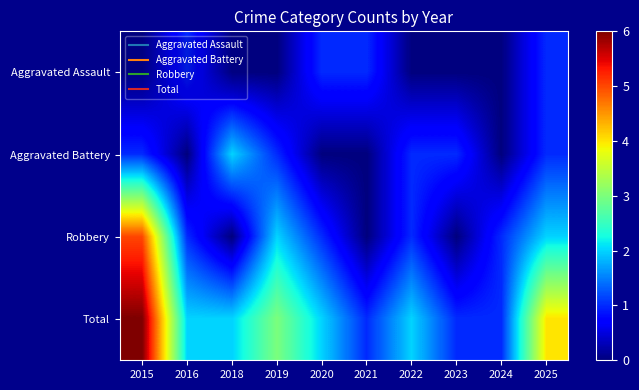

Rank the series by their maximum value, from highest to lowest.

Total, Robbery, Aggravated Battery, Aggravated Assault